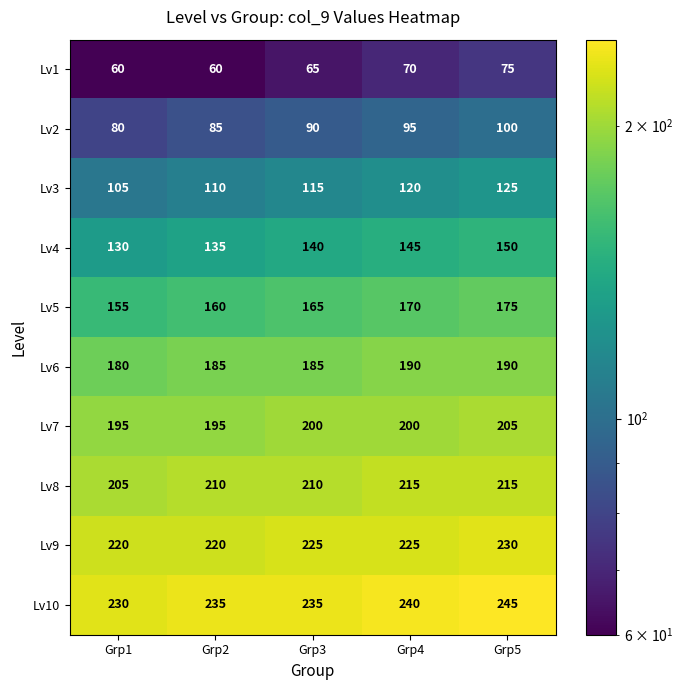

Is the value of Lv1 at Grp1 greater than the value of Lv9 at Grp5?

No